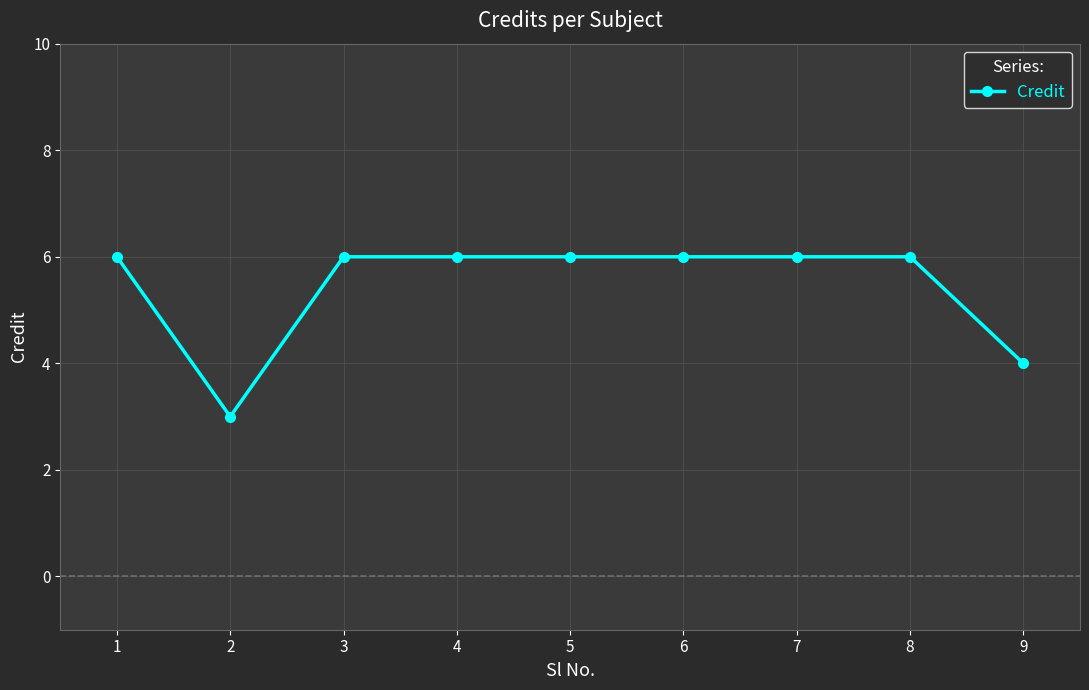

How many values are between 6 and 7?

7